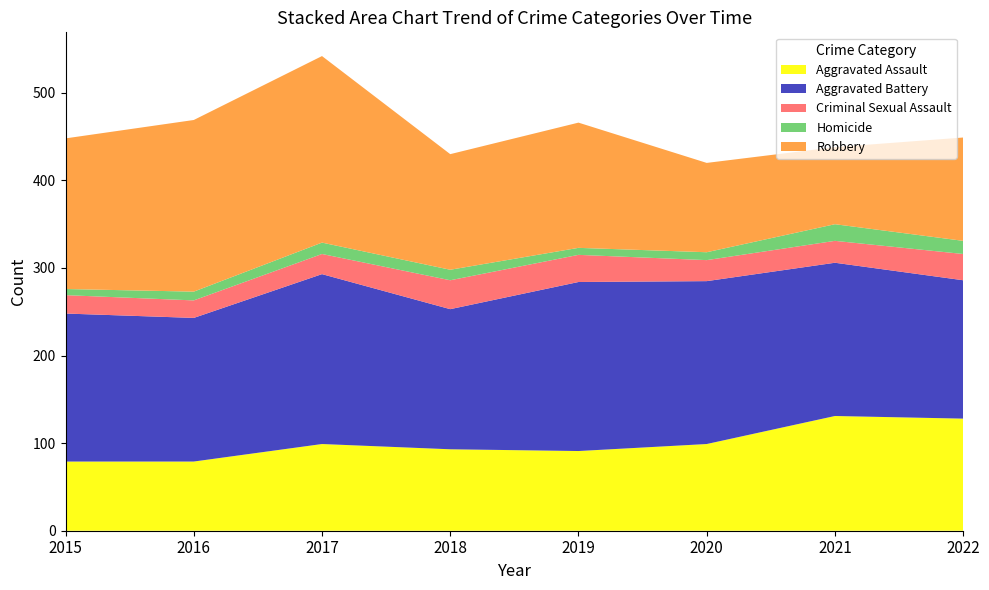

Reading left to right, list all the values displayed in this chart.

Aggravated Assault: 2015=79	2016=79	2017=99	2018=93	2019=91	2020=99	2021=131	2022=128
Aggravated Battery: 2015=169	2016=164	2017=194	2018=160	2019=193	2020=186	2021=175	2022=158
Criminal Sexual Assault: 2015=21	2016=20	2017=23	2018=33	2019=31	2020=24	2021=25	2022=30
Homicide: 2015=7	2016=10	2017=13	2018=12	2019=8	2020=9	2021=19	2022=15
Robbery: 2015=172	2016=196	2017=213	2018=132	2019=143	2020=102	2021=88	2022=118